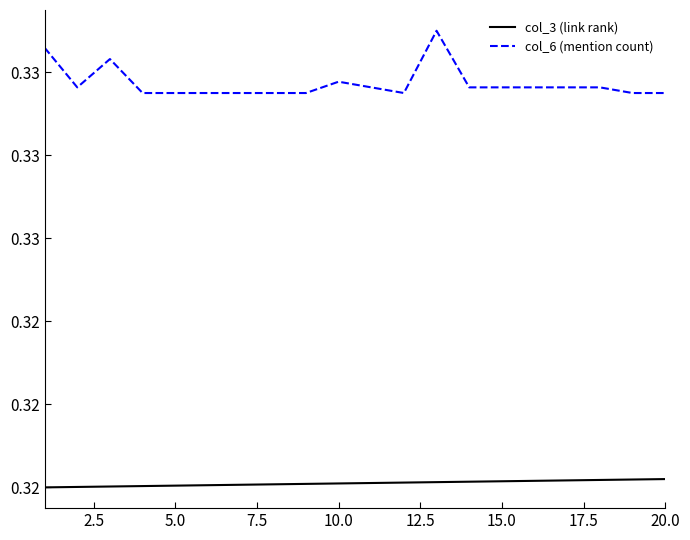

Does the chart display data point markers on the line(s)?

No